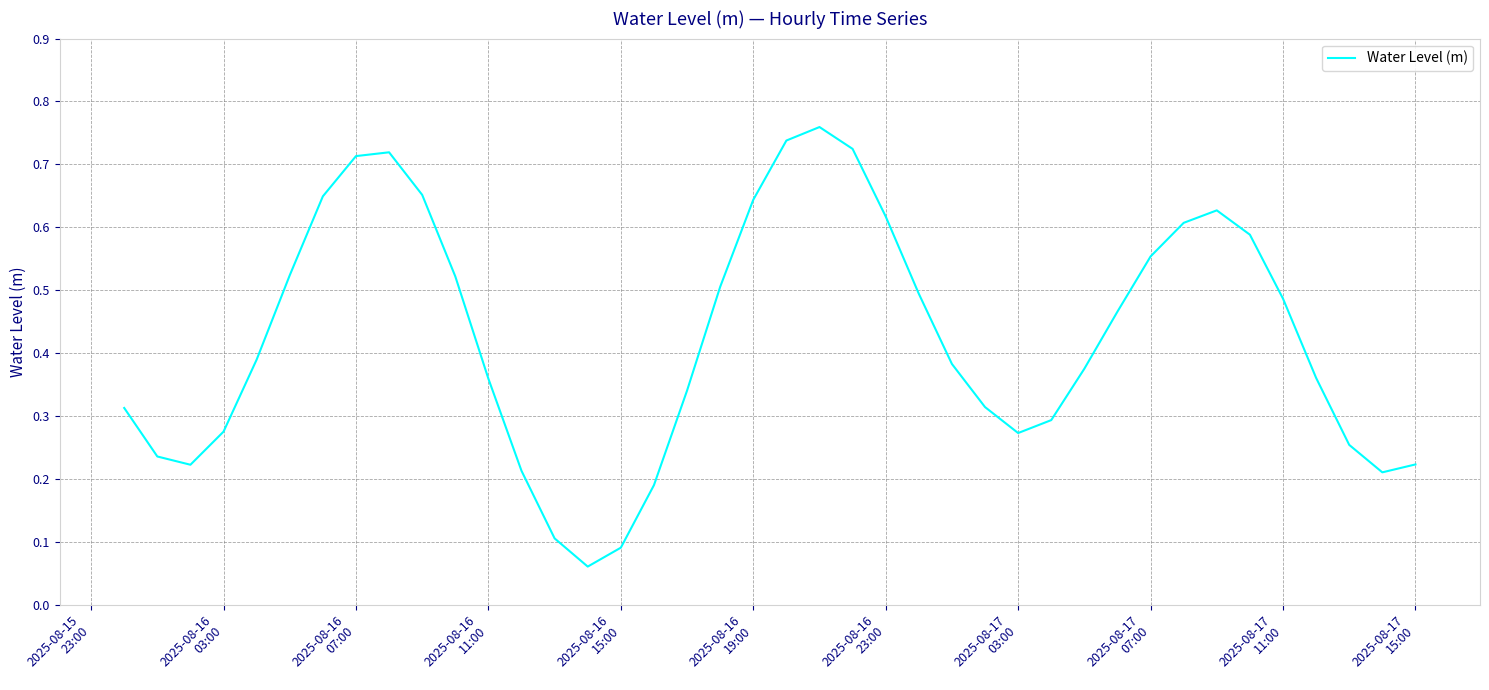

Reading left to right, extract all data points from this chart.

0.3	0.2	0.2	0.3	0.4	0.5	0.6	0.7	0.7	0.7	0.5	0.4	0.2	0.1	0.1	0.1	0.2	0.3	0.5	0.6	0.7	0.8	0.7	0.6	0.5	0.4	0.3	0.3	0.3	0.4	0.5	0.6	0.6	0.6	0.6	0.5	0.4	0.3	0.2	0.2